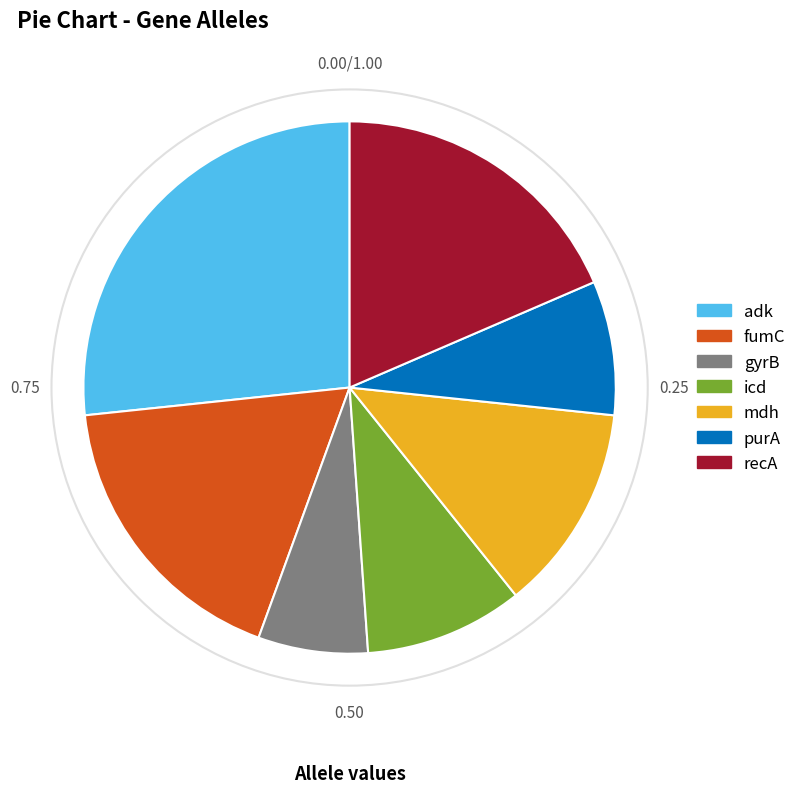

Does any single category account for the majority?

No